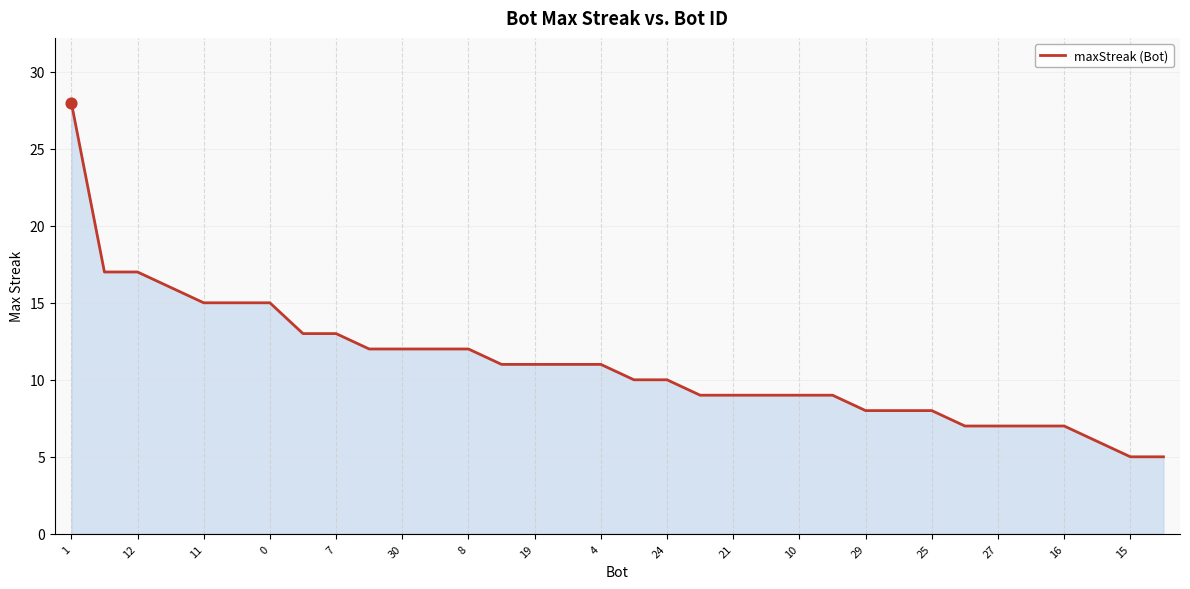

What is the minimum value shown in the chart?

5